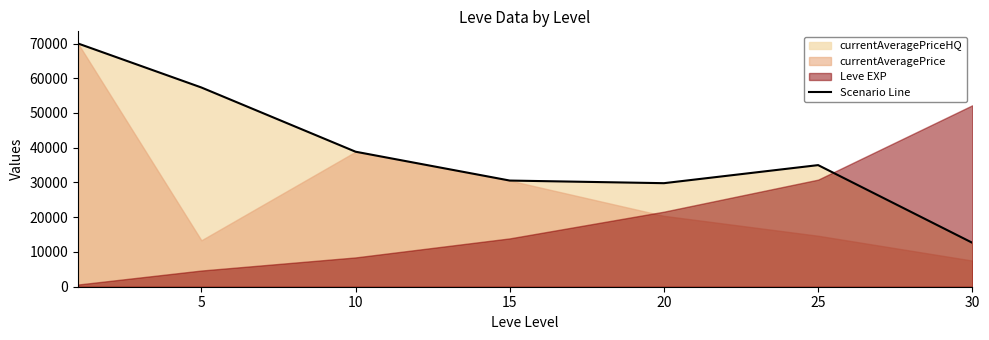

True or false: the data shows 12650 at 30.

True